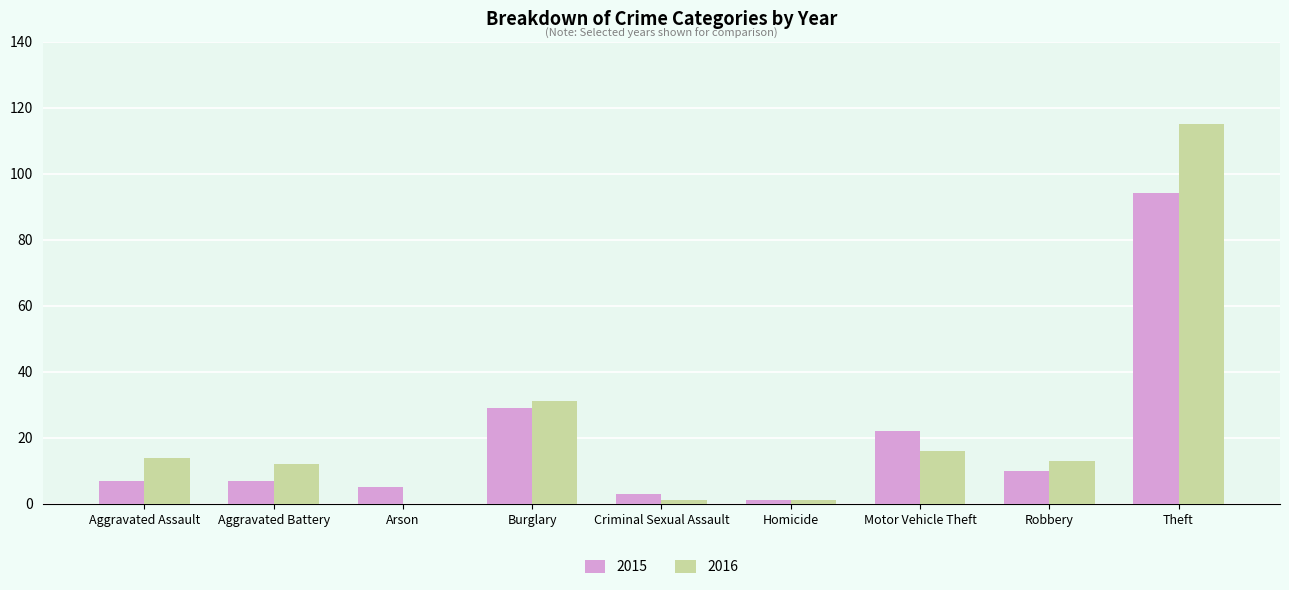

Are the bars grouped side by side (vs. stacked)?

Yes